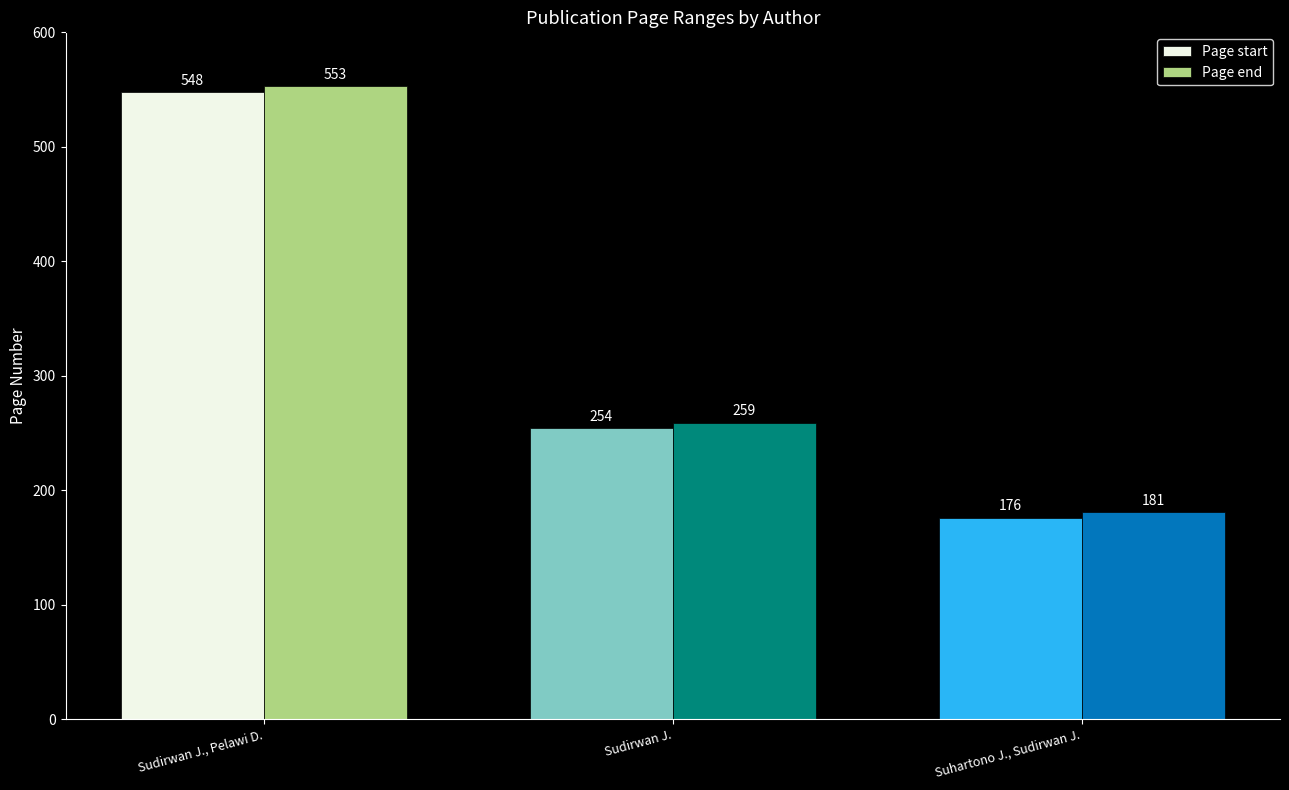

What position from the left is Suhartono J., Sudirwan J.?

3